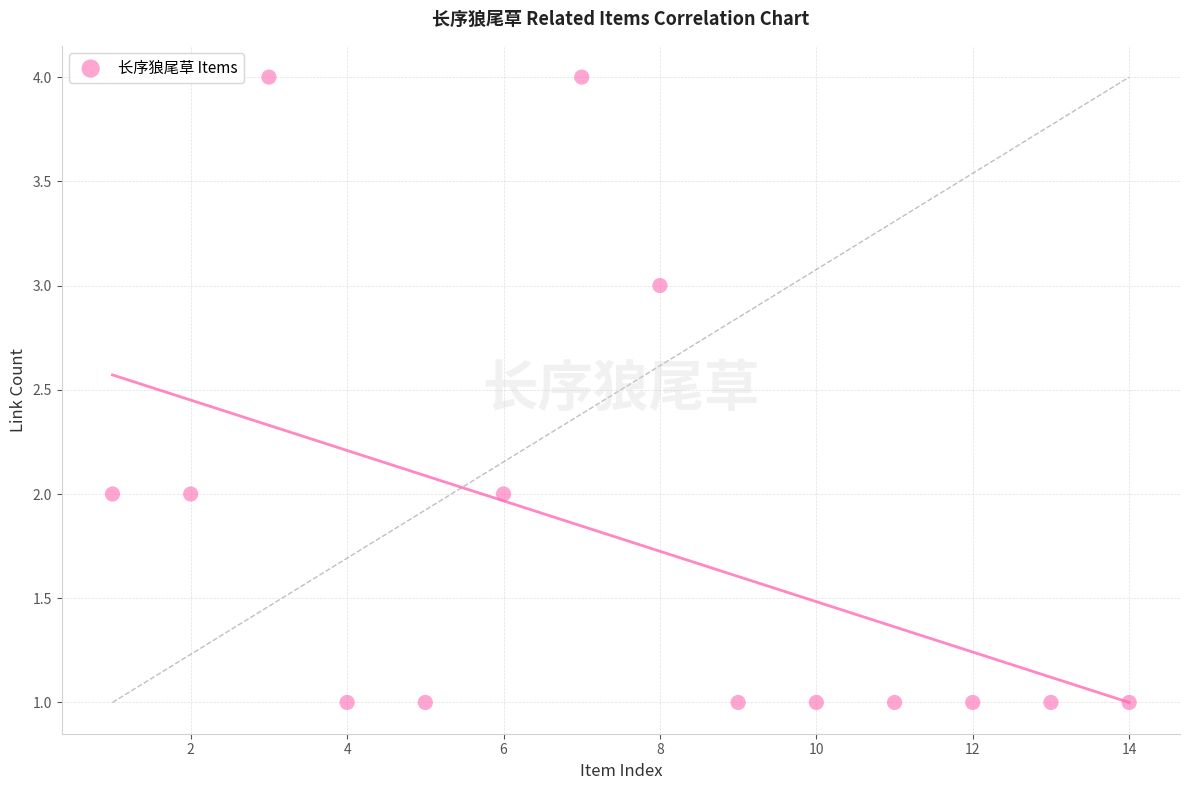

What is the range of X values (max minus min)?

13